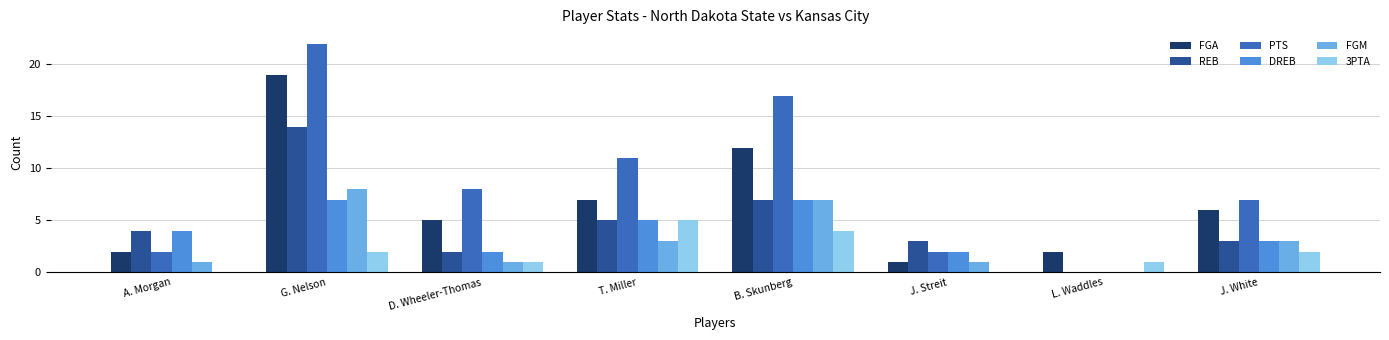

Between A. Morgan and T. Miller, which series saw the biggest shift?

PTS